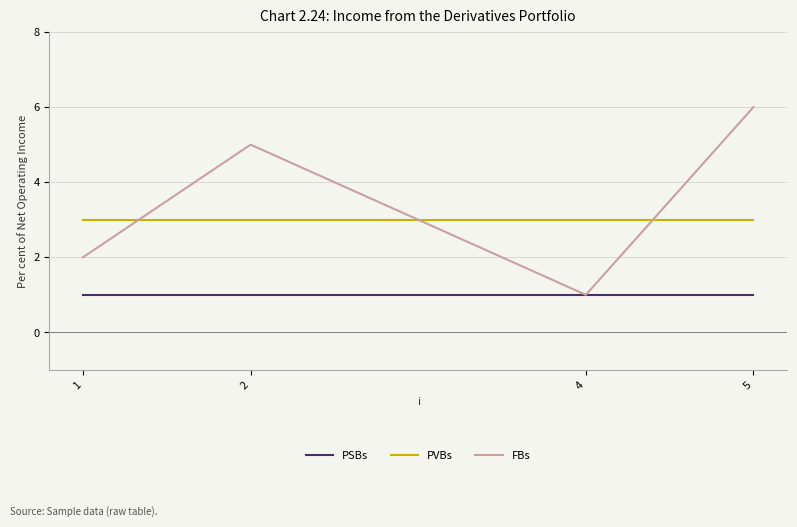

What is the approximate value of FBs at 5?

6